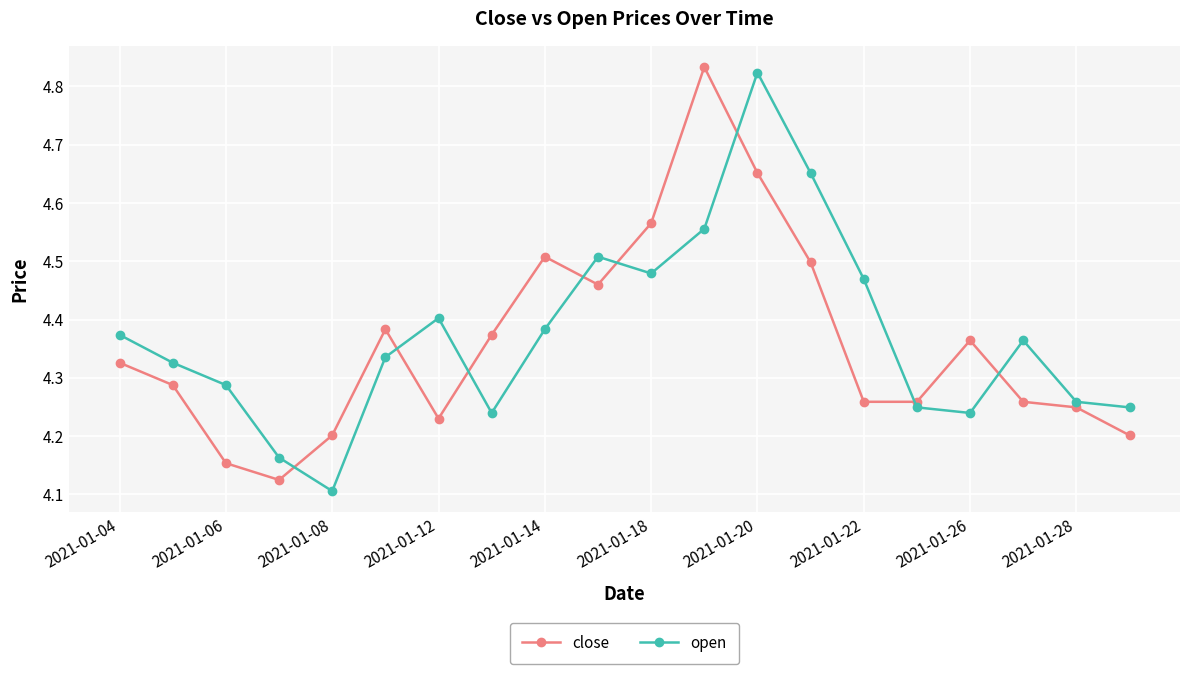

At how many categories does at least one series exceed 4?

20